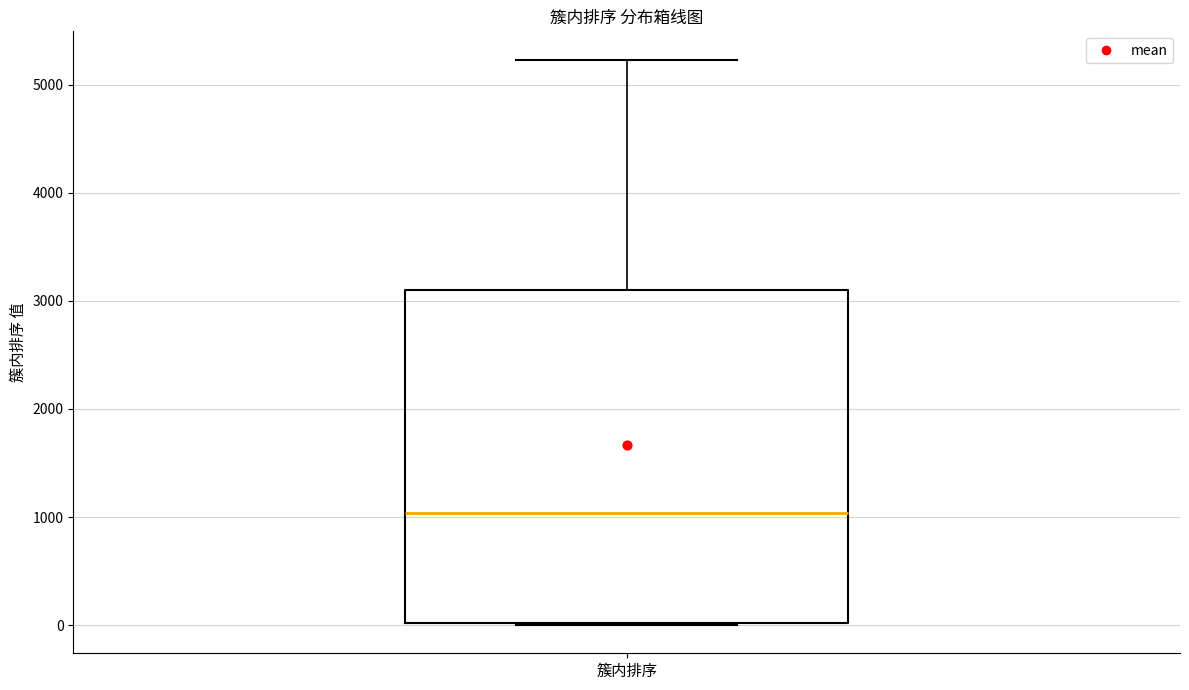

Where is the lower edge of the box for 簇内排序 on the y-axis? The values are not printed on the chart, so give them approximately, as read against the axis.

0